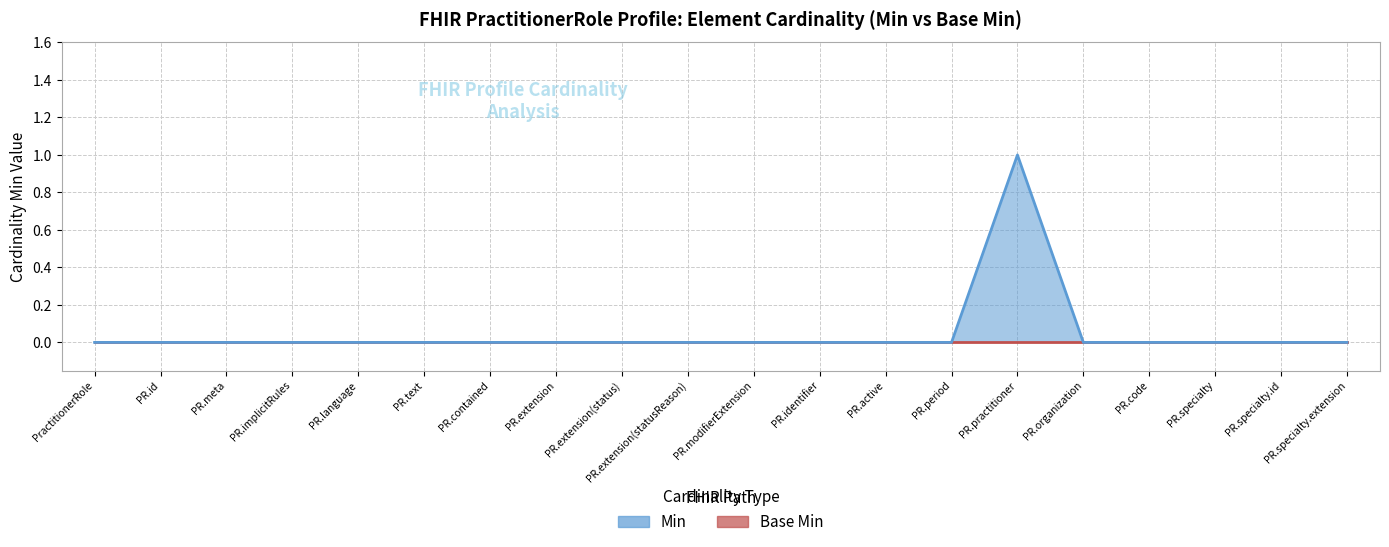

What is the difference between the maximum and second lowest values?

1